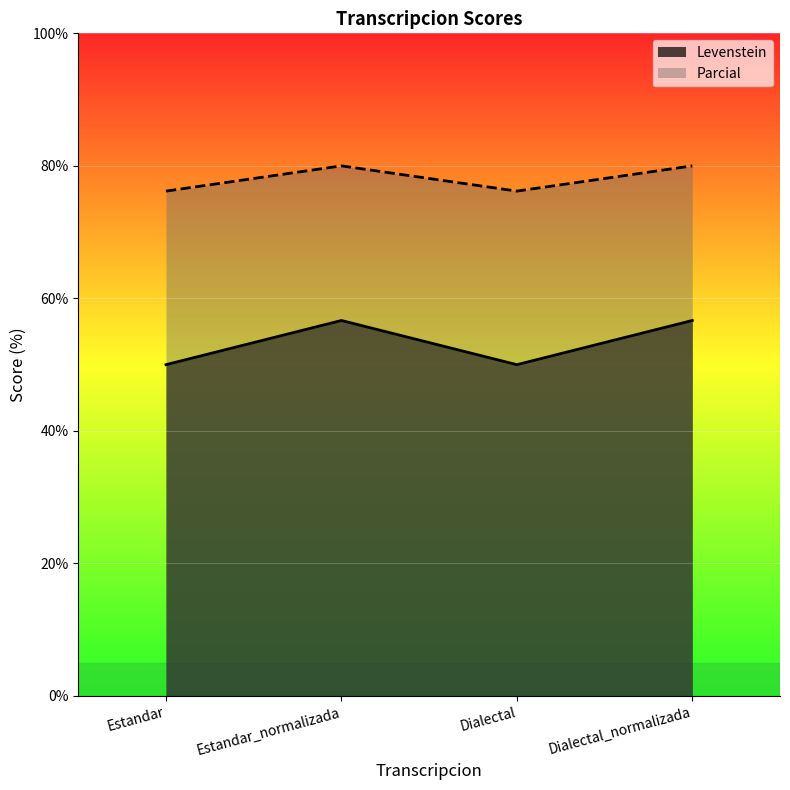

In Levenstein, how many points are lower than both neighbors (excluding endpoints)?

1